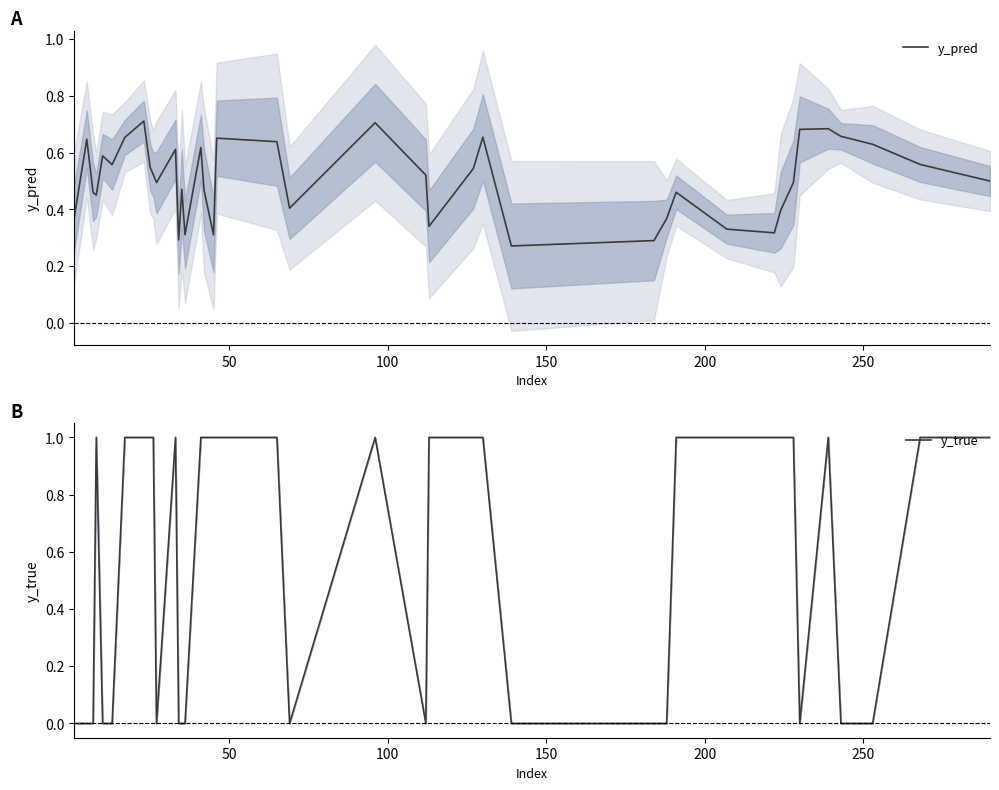

How many interior local peaks does the y_pred series have?

11